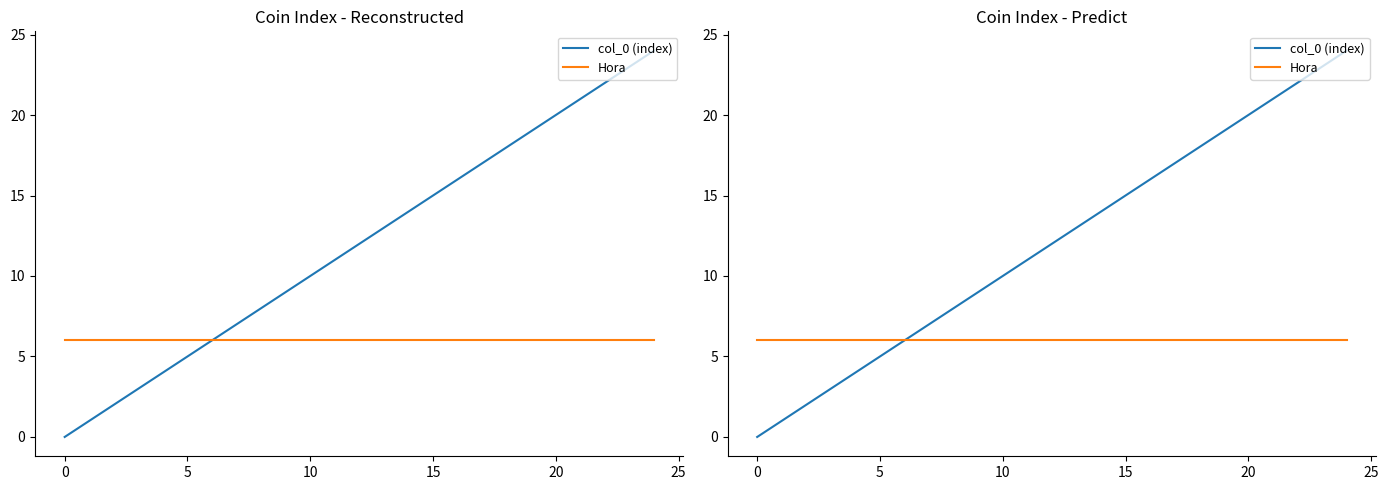

What is the maximum value shown in the chart?

24